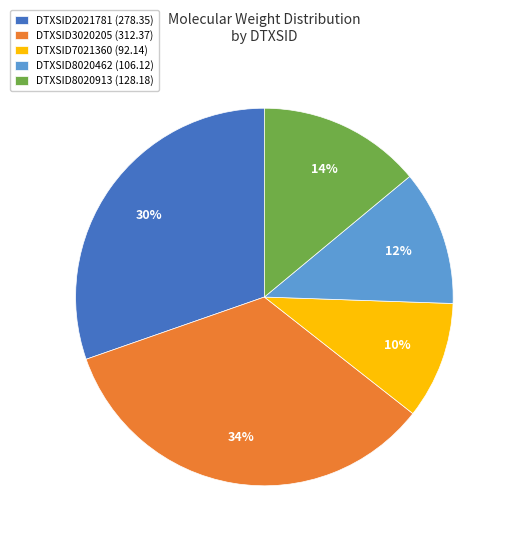

What percentage is the DTXSID3020205 slice, to the nearest percent?

34%